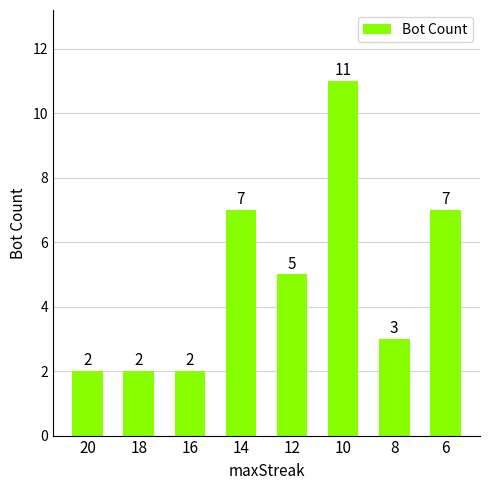

Read the value at 18.

2